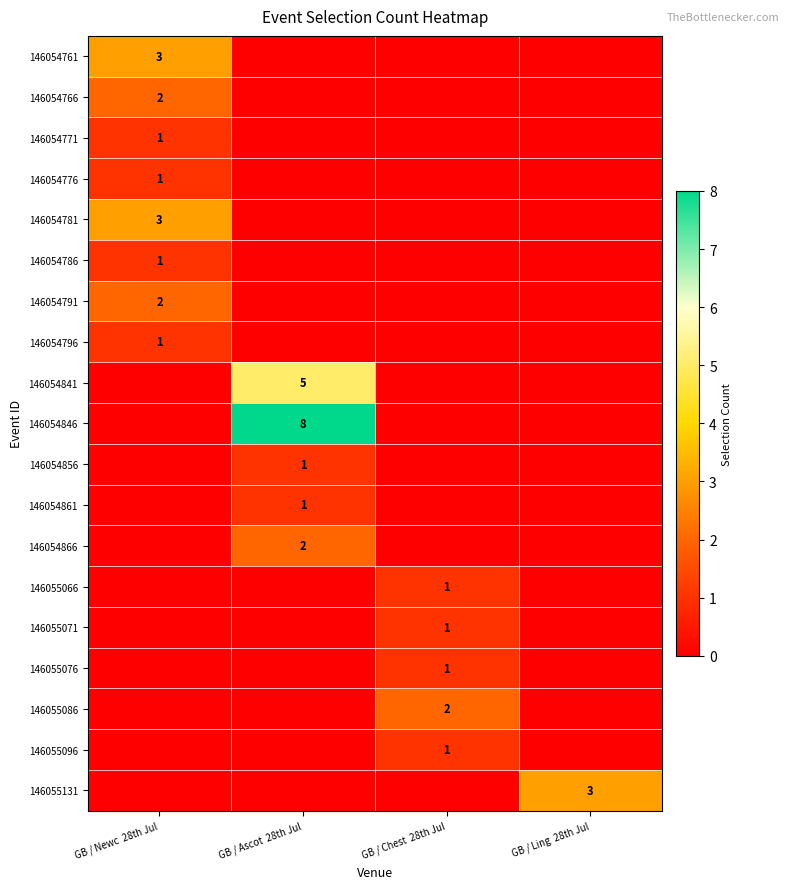

What is the greatest value displayed?

8